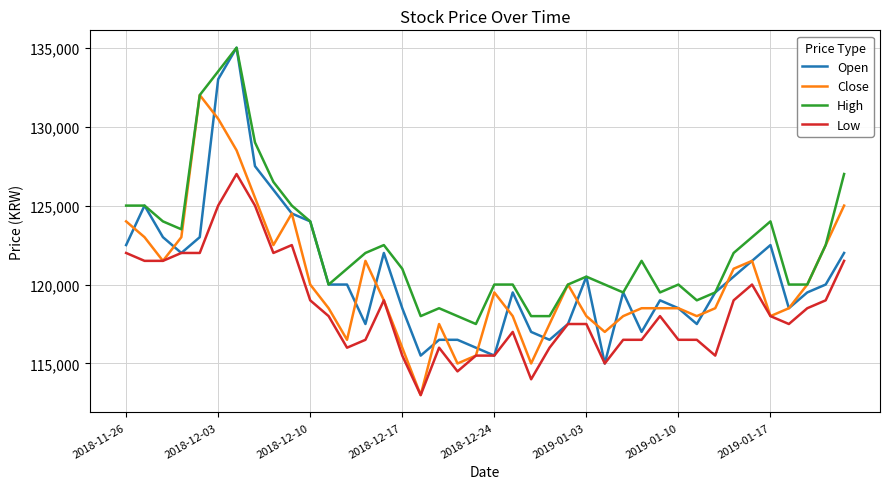

True or false: High and Low cross at least once.

False